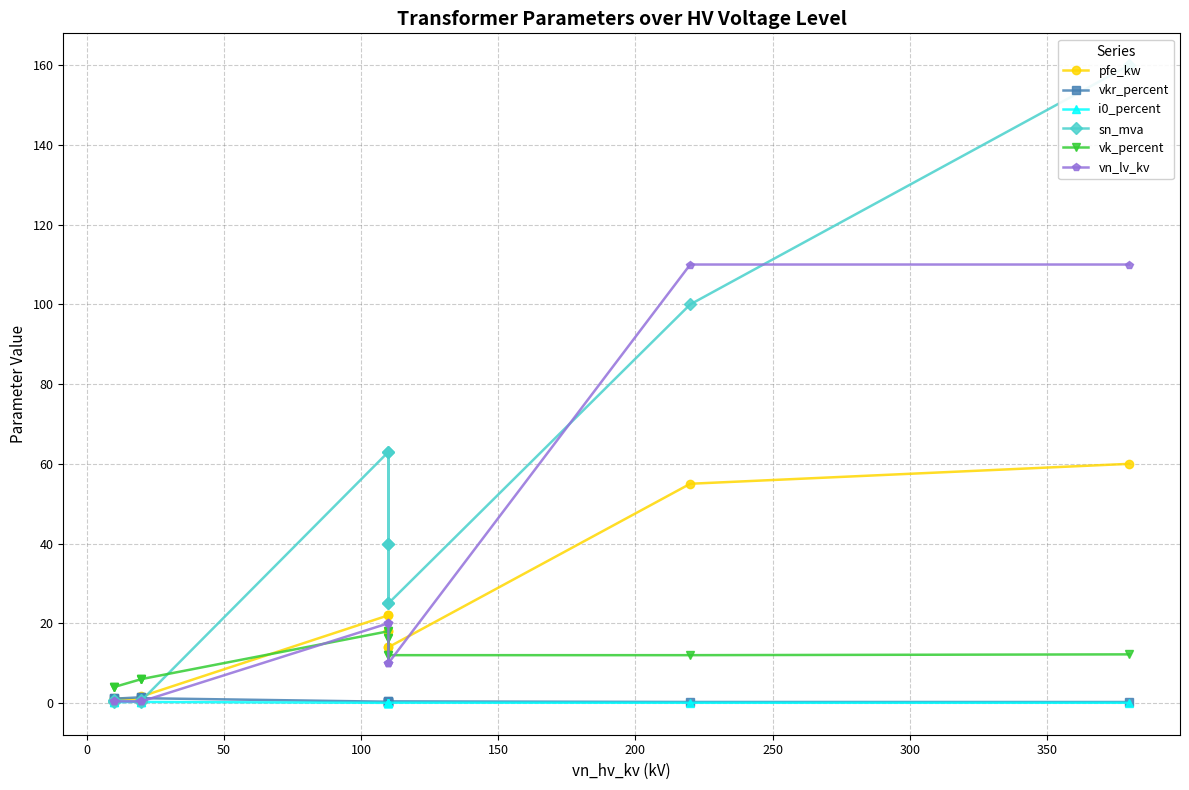

In i0_percent, how many points are lower than both neighbors (excluding endpoints)?

3